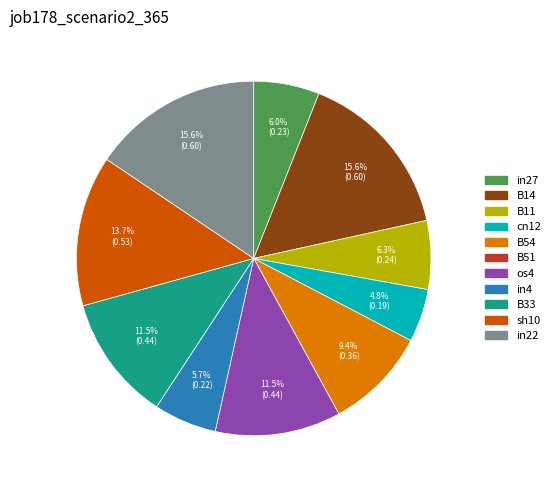

Is it true that cn12 is 5% of the pie?

True